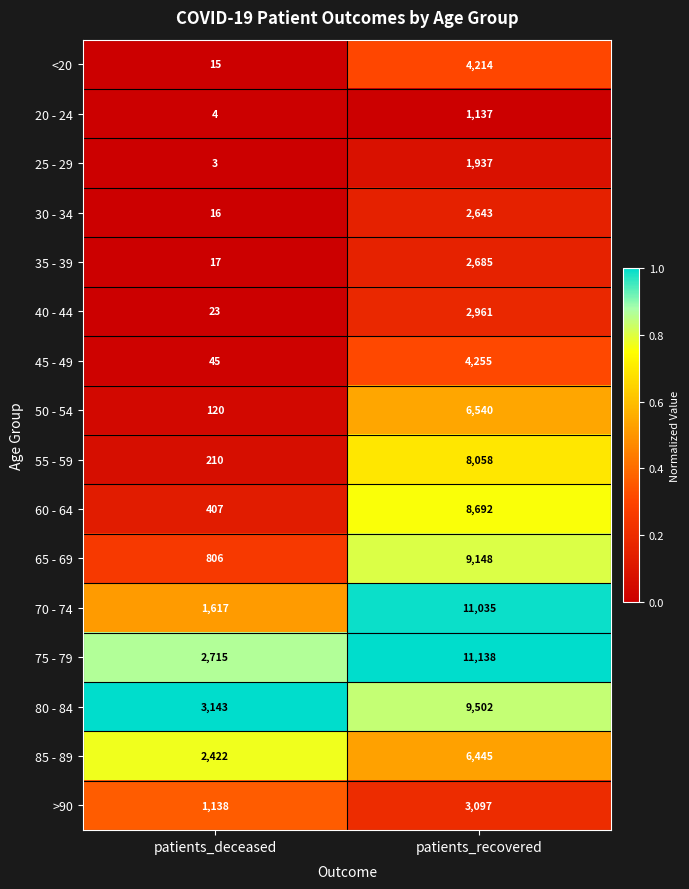

The 70 - 74 series shows 1617 at patients_deceased. True or false?

True